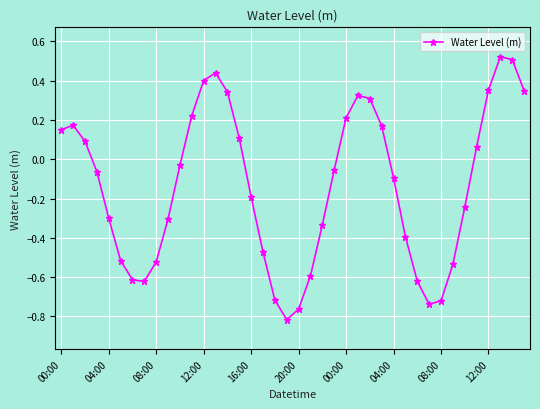

How many interior local valleys (lower than both neighbors) does the data have?

3